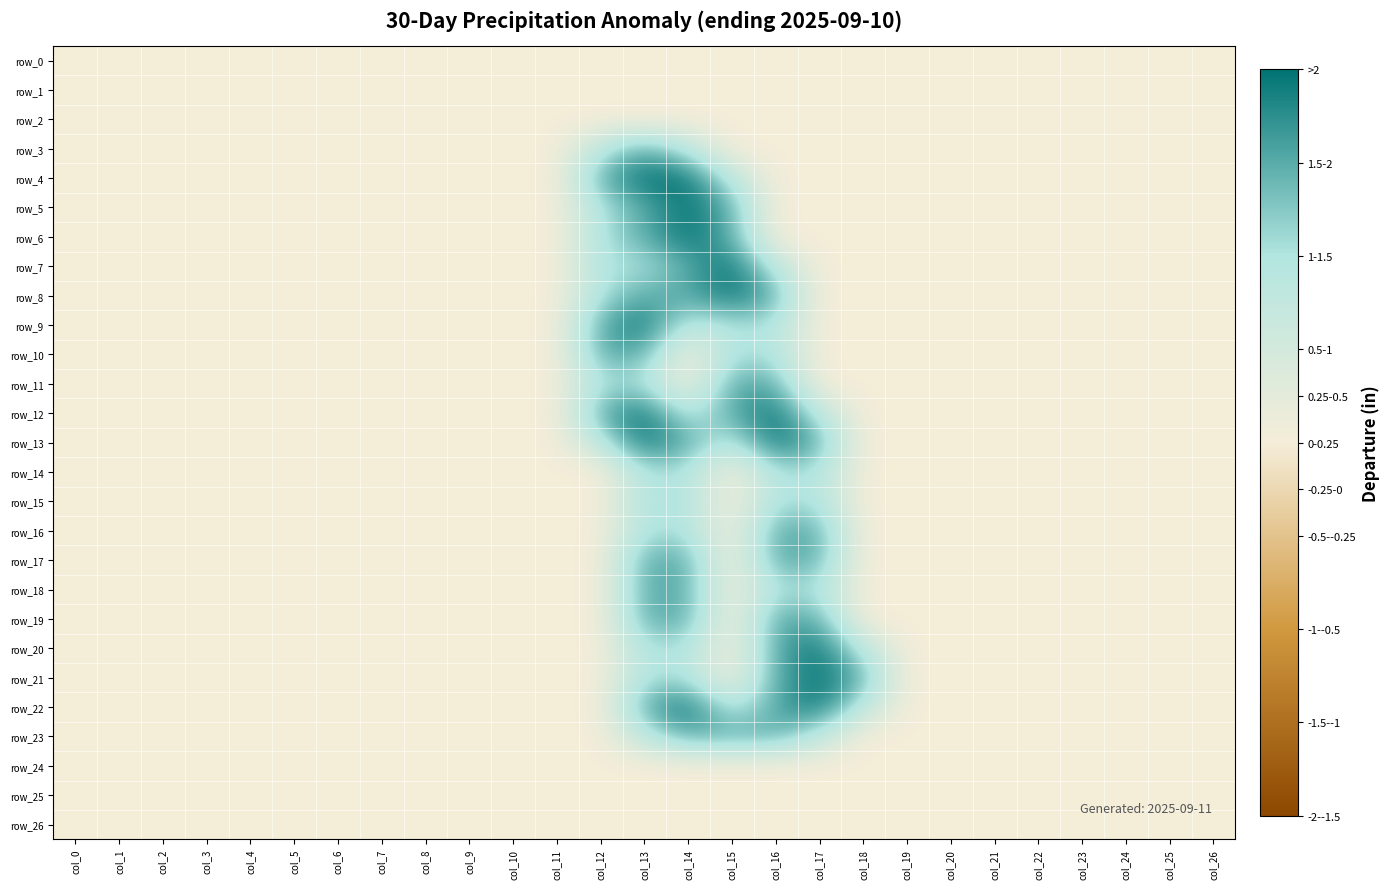

At col_7, list the series in order from smallest to largest.

row_0, row_1, row_2, row_3, row_4, row_5, row_6, row_7, row_8, row_9, row_10, row_11, row_12, row_13, row_14, row_15, row_16, row_17, row_18, row_19, row_20, row_21, row_22, row_23, row_24, row_25, row_26